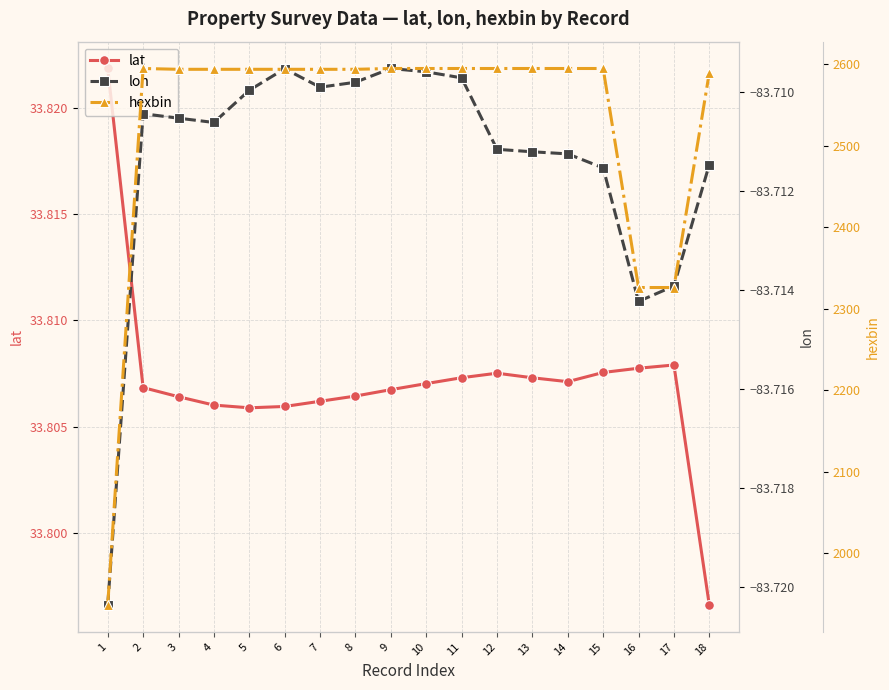

Reading left to right, extract all data points from this chart.

lat: 33.8	33.8	33.8	33.8	33.8	33.8	33.8	33.8	33.8	33.8	33.8	33.8	33.8	33.8	33.8	33.8	33.8	33.8
lon: -83.7	-83.7	-83.7	-83.7	-83.7	-83.7	-83.7	-83.7	-83.7	-83.7	-83.7	-83.7	-83.7	-83.7	-83.7	-83.7	-83.7	-83.7
hexbin: 1936.0	2595.0	2594.0	2594.0	2594.0	2594.0	2594.0	2594.0	2595.0	2595.0	2595.0	2595.0	2595.0	2595.0	2595.0	2326.0	2326.0	2590.0